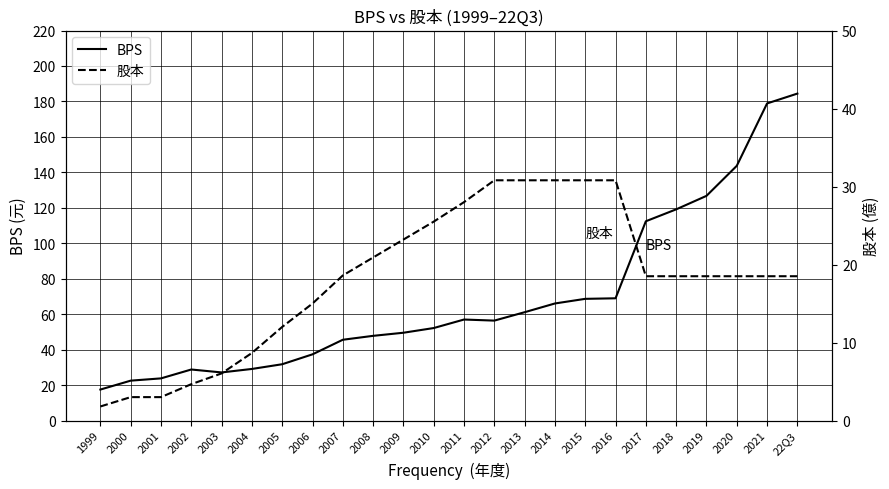

Where is the first local minimum for BPS?

2003